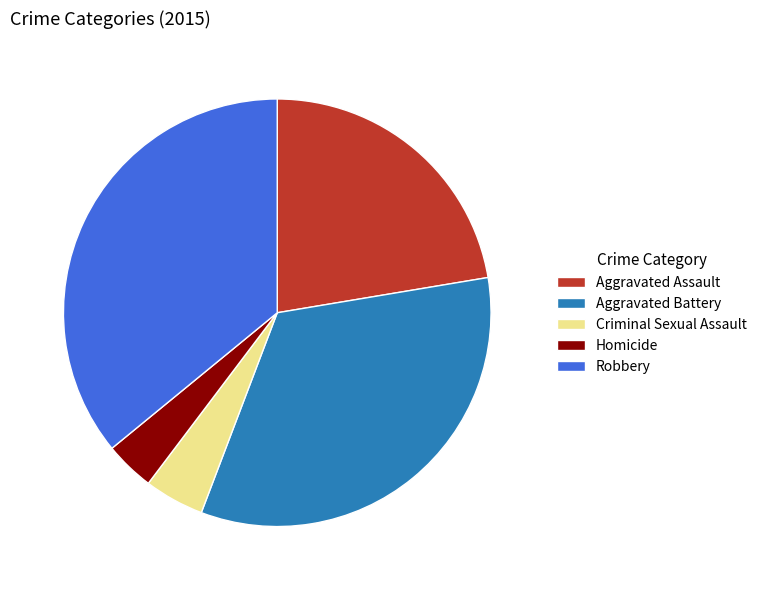

Does any single category account for the majority?

No